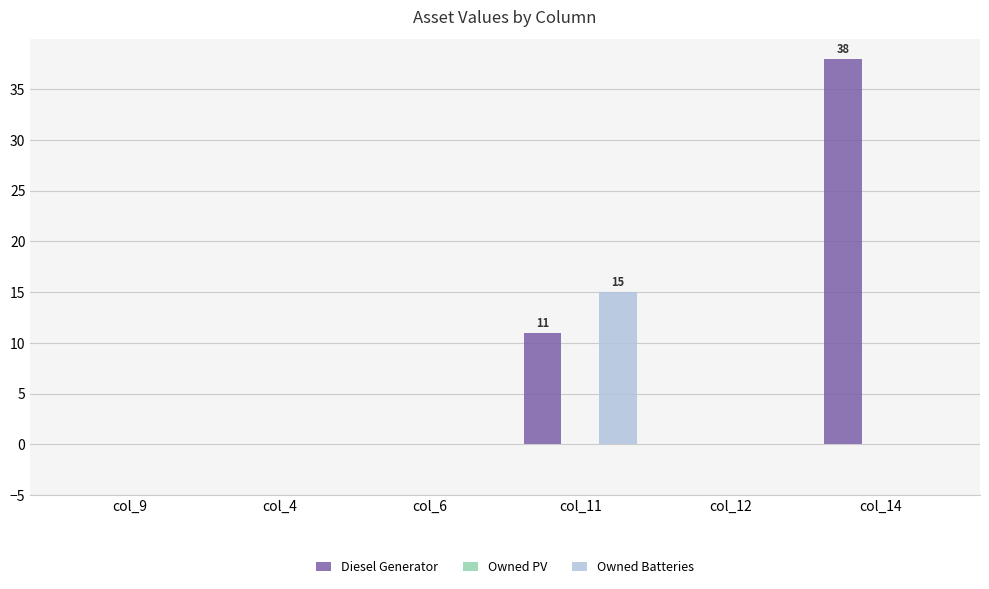

How many Diesel Generator values are between 0 and 11?

5